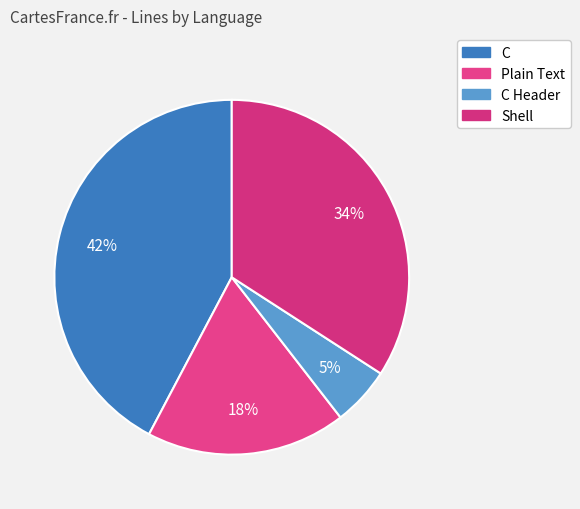

Which category has the biggest portion of the pie?

C